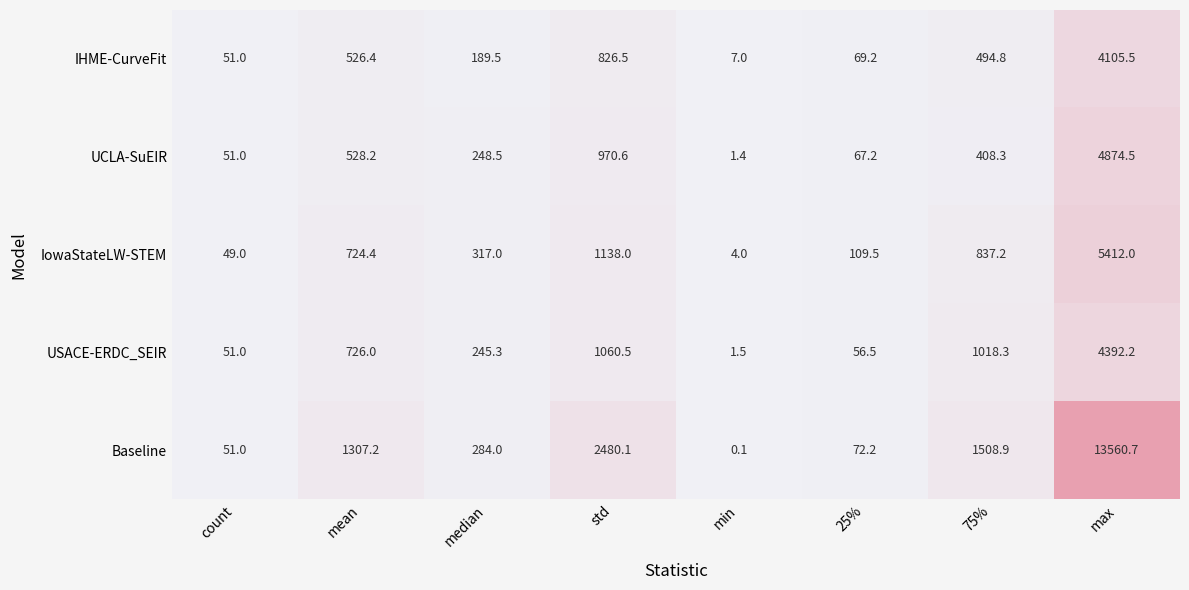

What is the highest value of the Baseline series?

13560.7